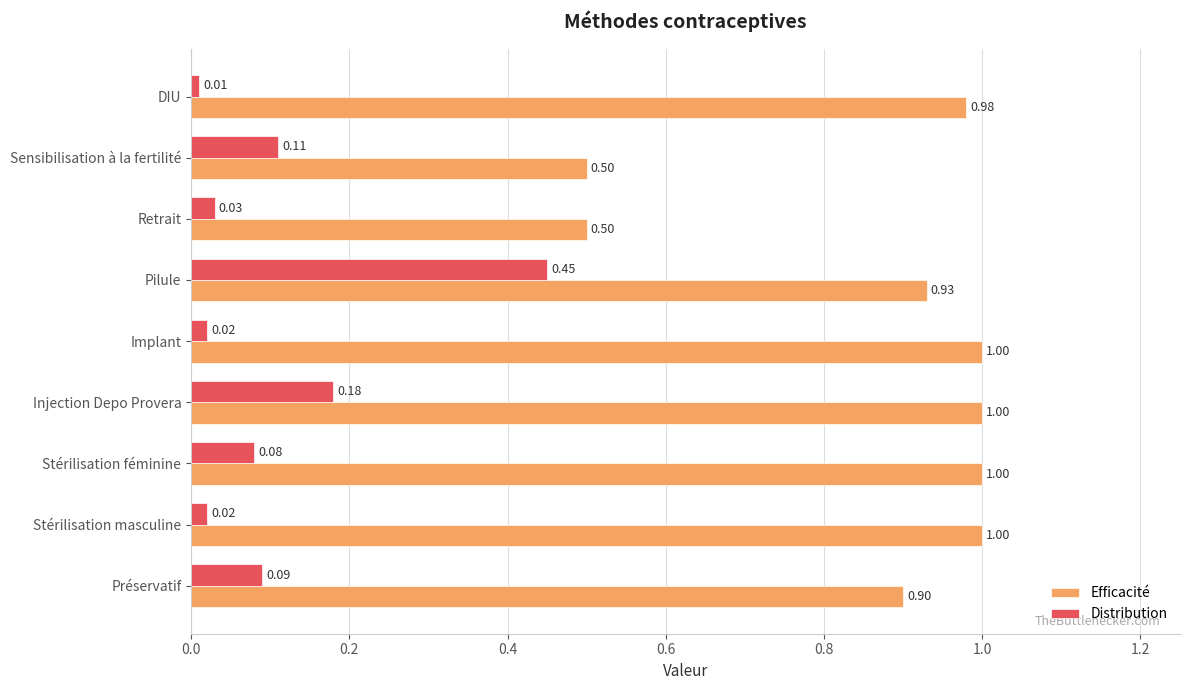

At how many categories does at least one series exceed 0?

9